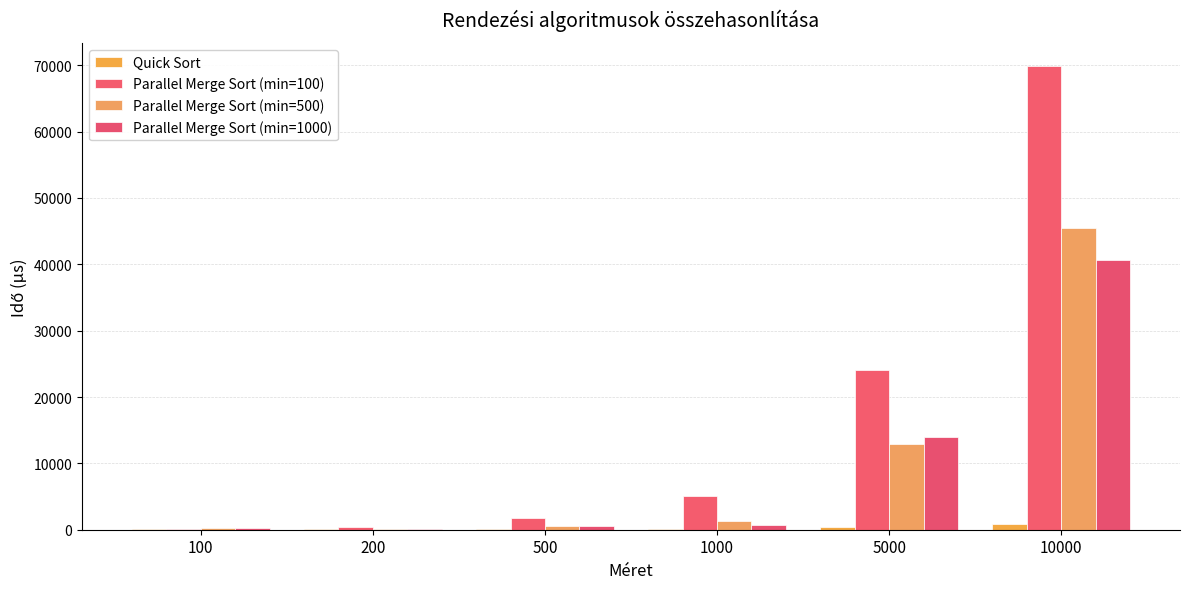

Is the value of Parallel Merge Sort (min=500) at 5000 greater than the value of Quick Sort at 10000?

Yes